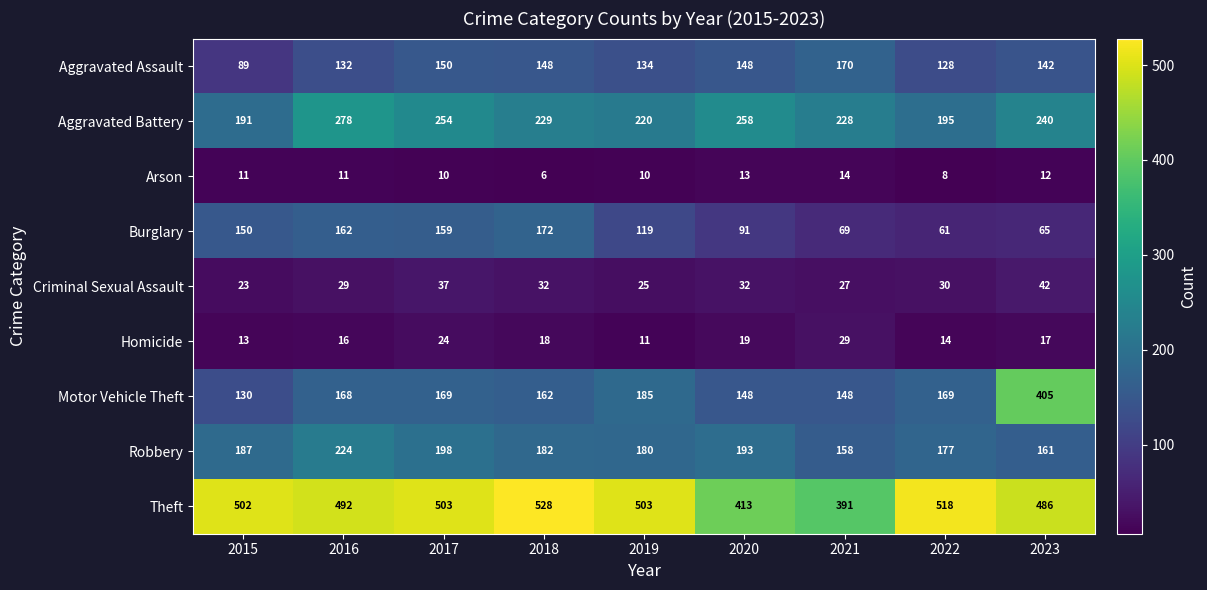

What is the difference between the Burglary values at 2017 and 2016?

3